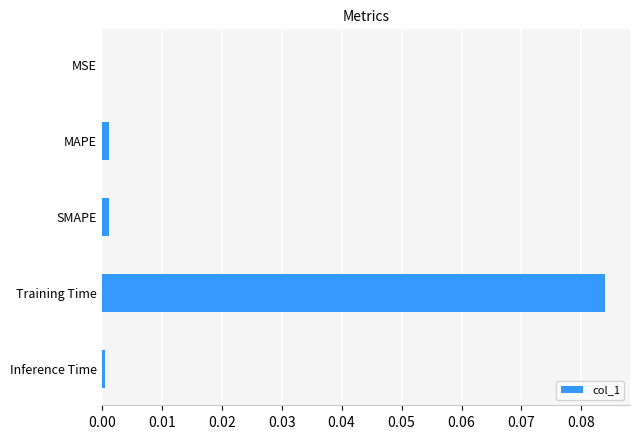

Are the bars horizontal?

Yes